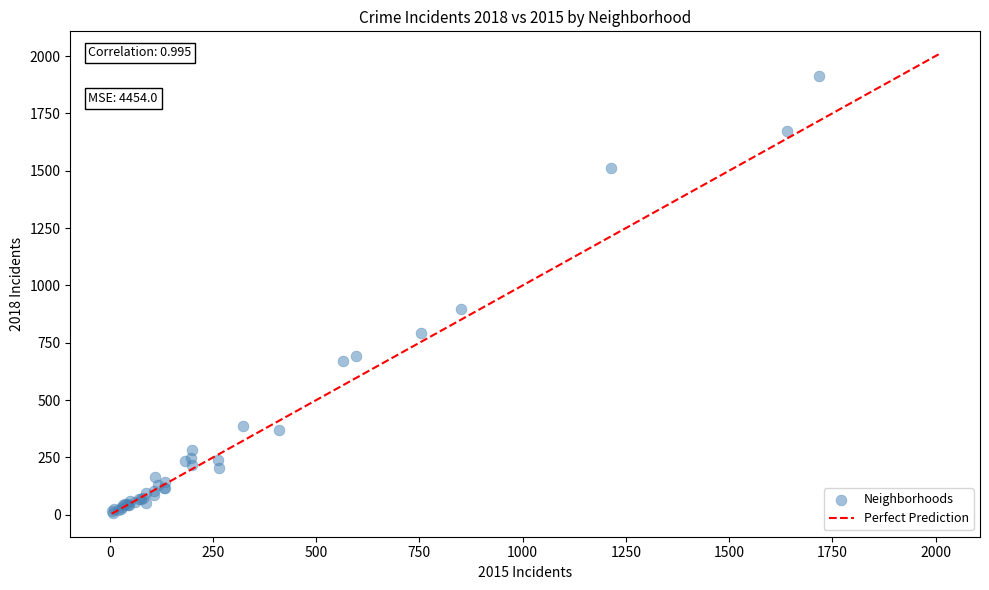

What Y value in the scatter plot is closest to 960?

898